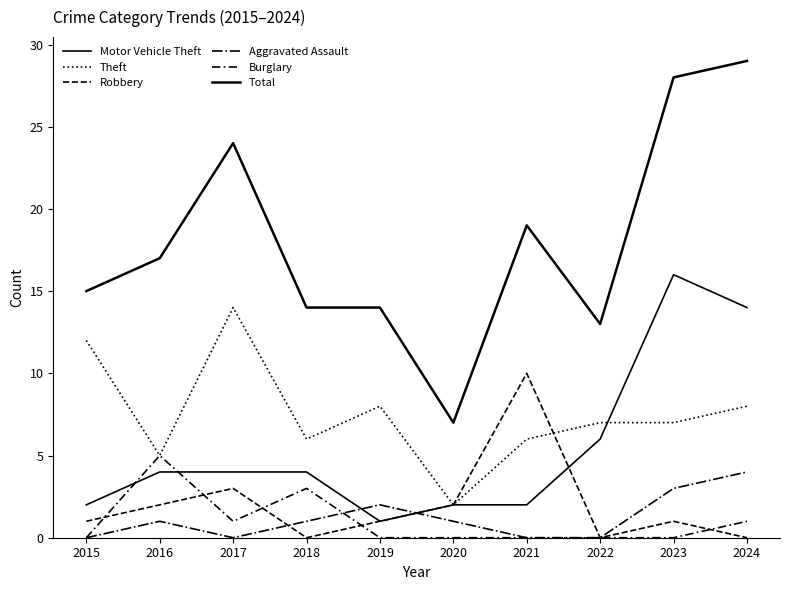

What is the spread (max minus min) of values at 2023?

28